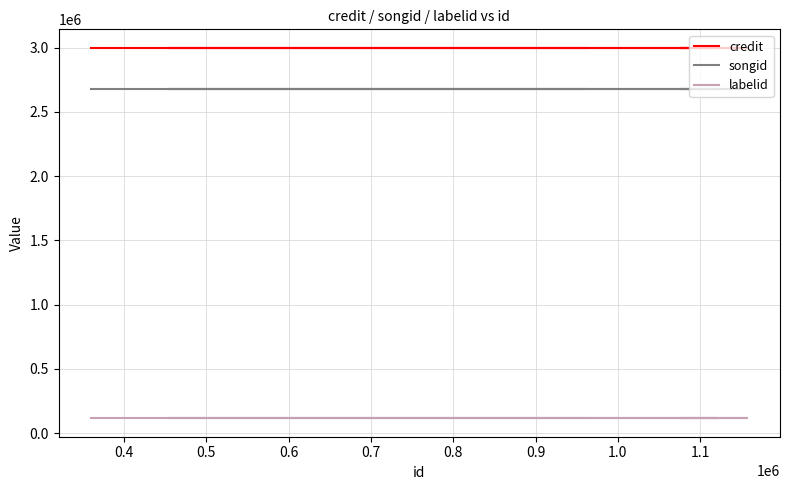

At 1.0, list the series in order from largest to smallest.

credit, songid, labelid